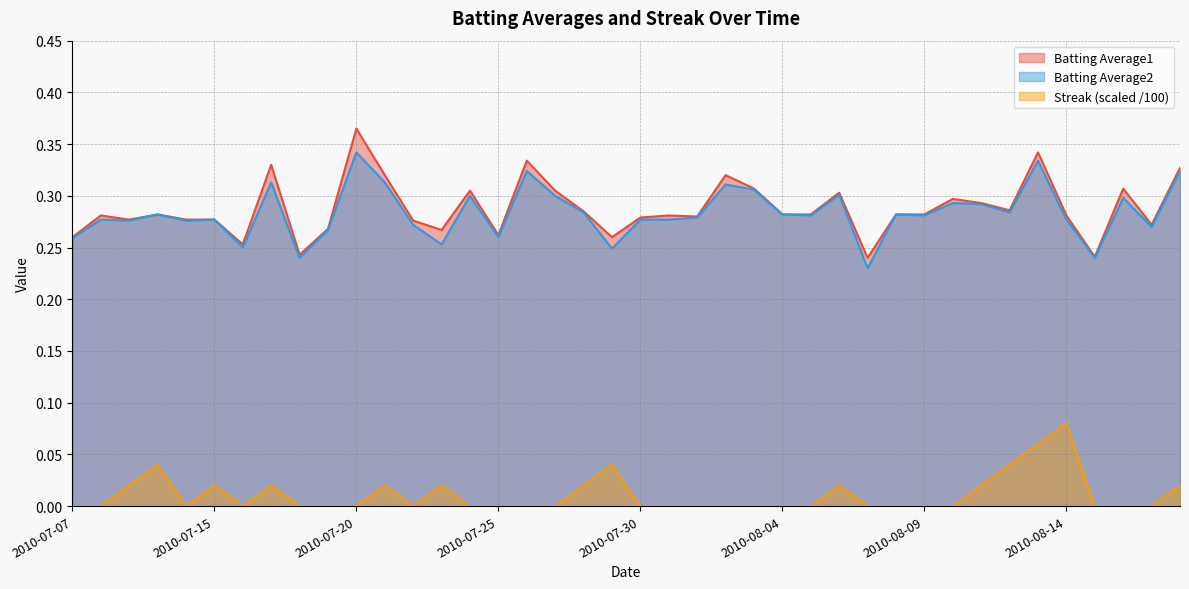

How many distinct data groups are displayed?

3